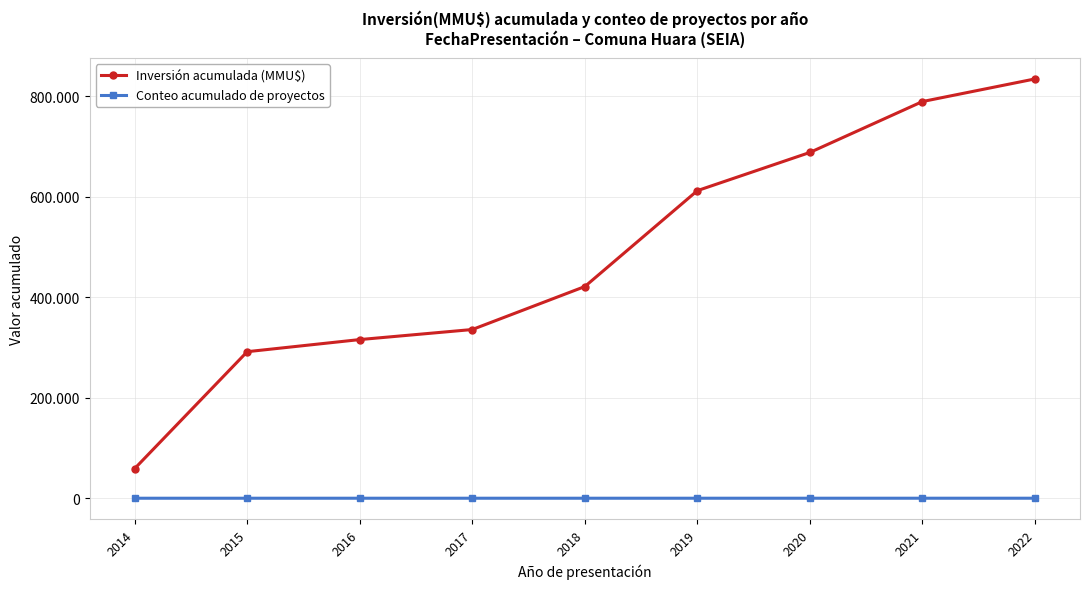

Which series has the widest spread of values?

Inversión acumulada (MMU$)